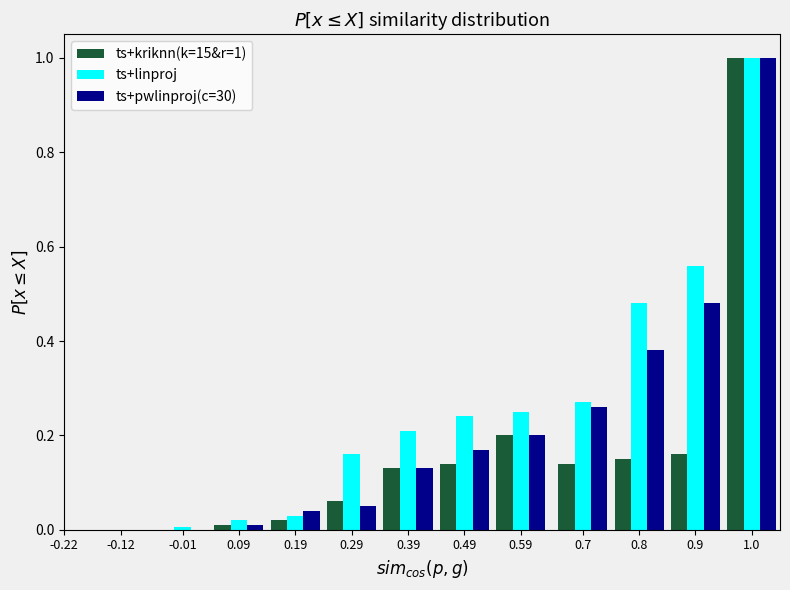

At which label does ts+pwlinproj(c=30) reach its peak?

1.0